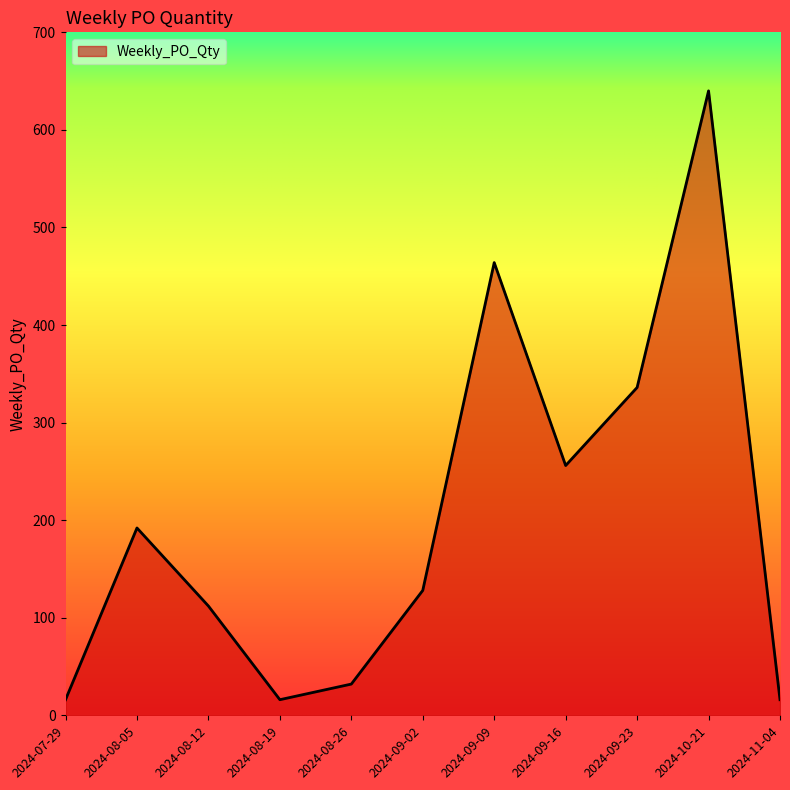

How many lines are shown in the chart?

1